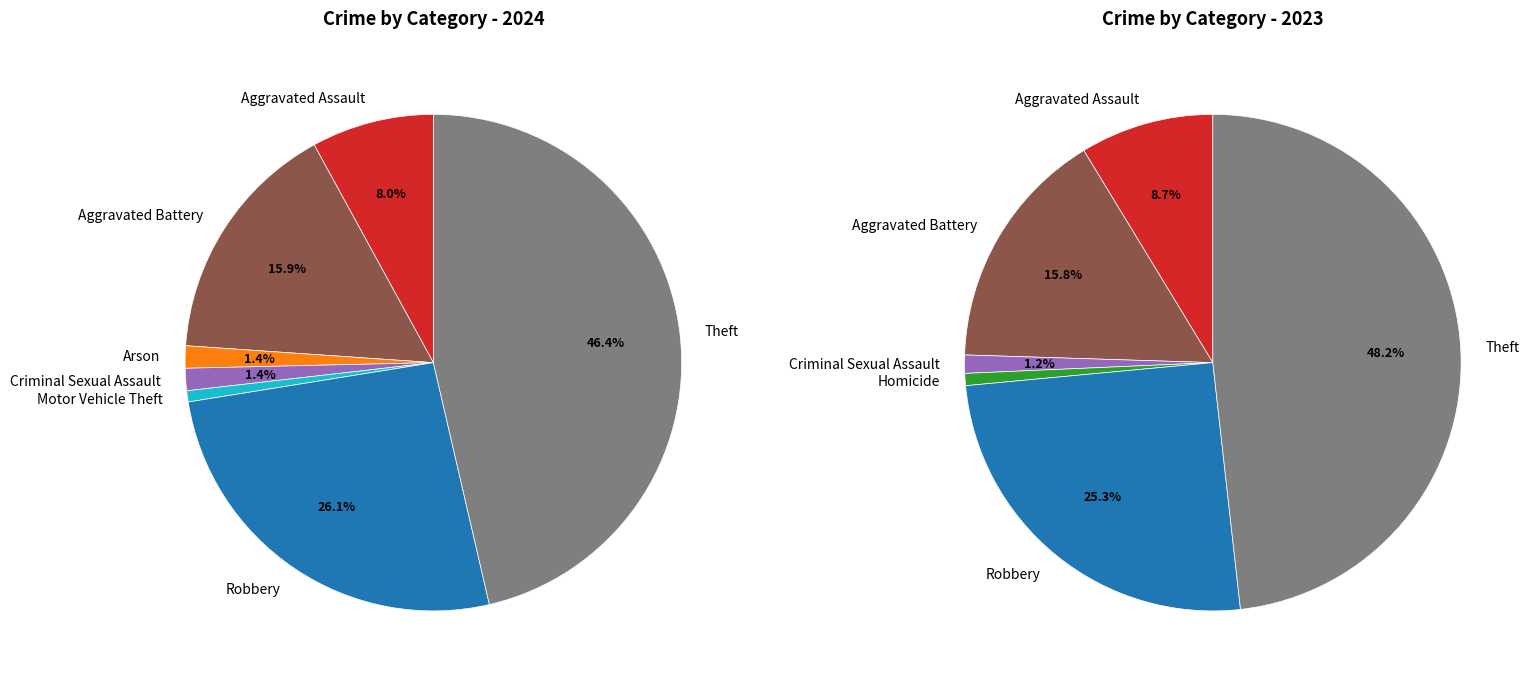

How many slices are in this pie chart?

8